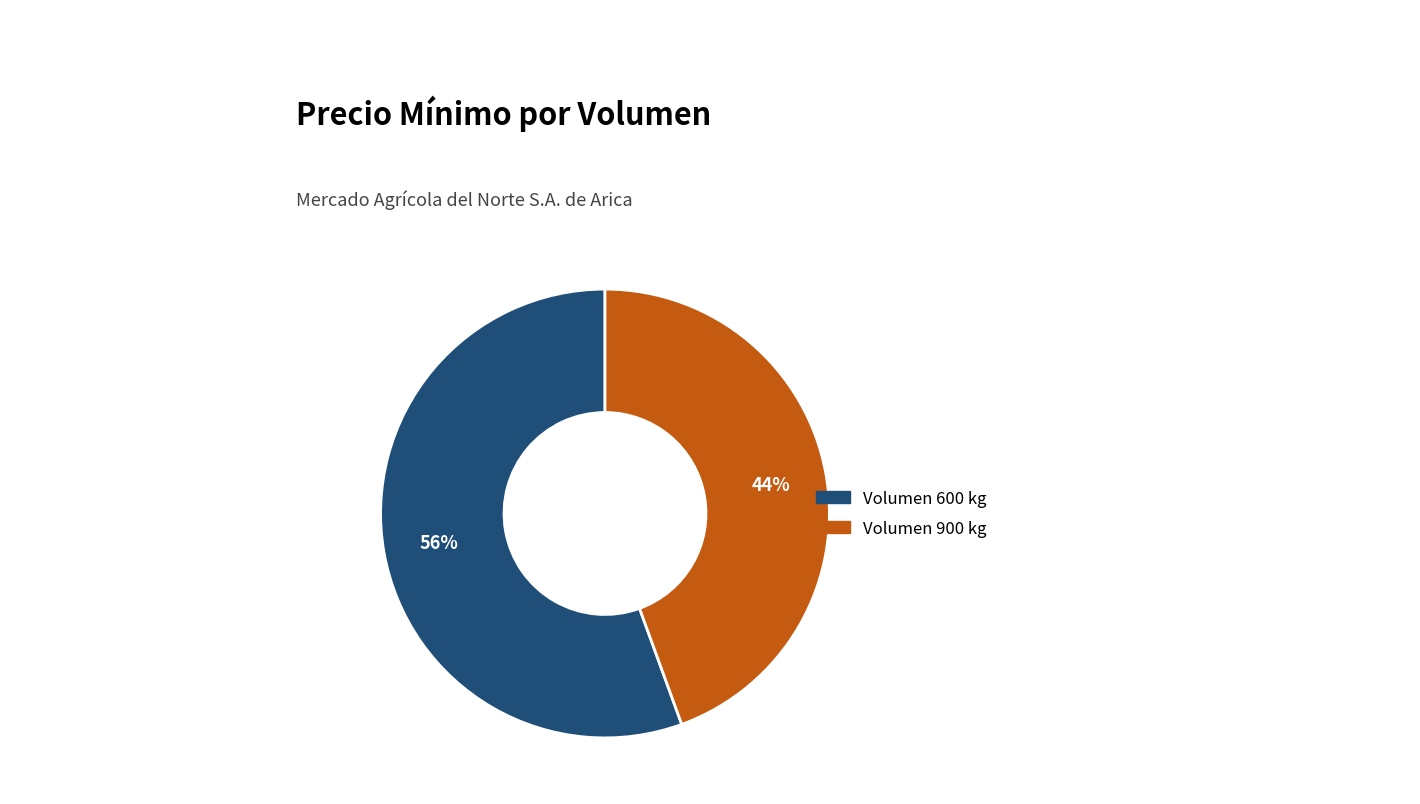

To the nearest percent, what is the average slice percentage?

50%